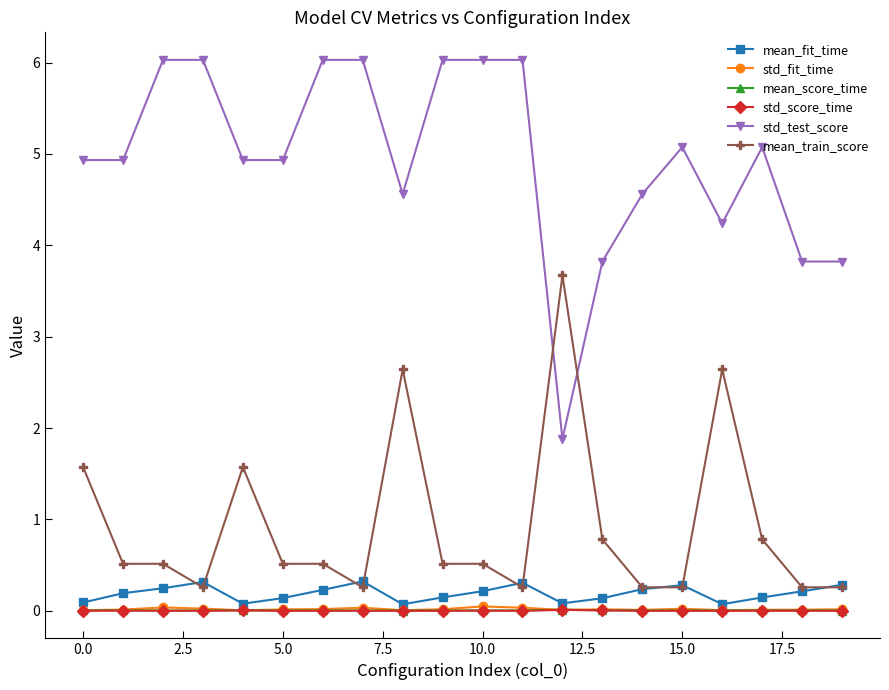

At how many categories does at least one series exceed 5?

9